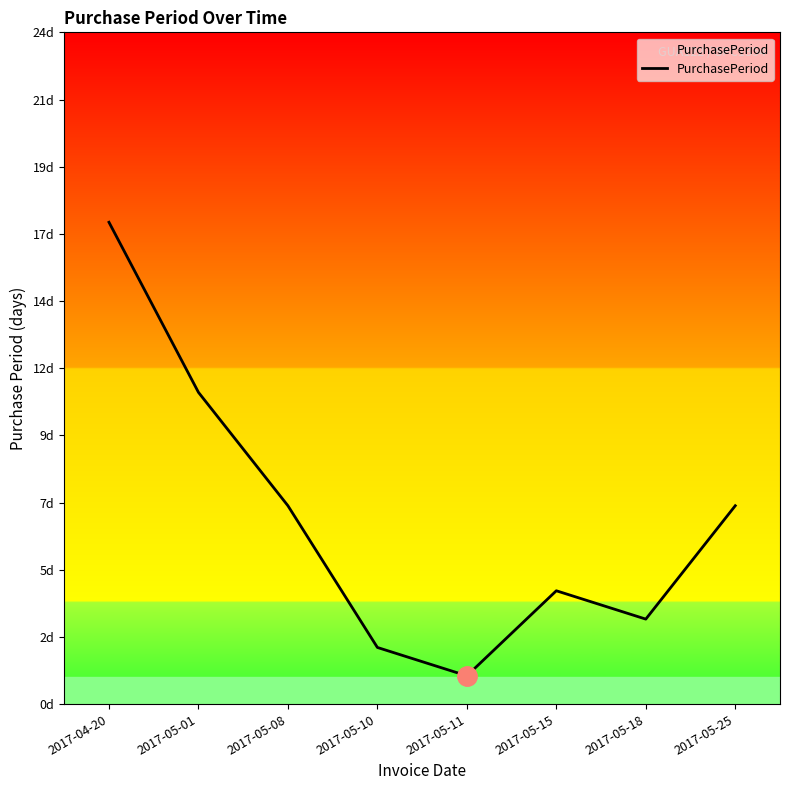

Is it true that the value at 2017-05-18 is 5?

False